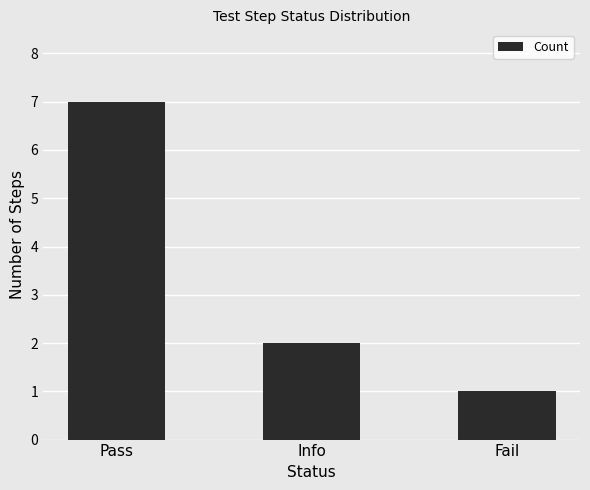

Approximately how many times larger is the value at Pass compared to Fail?

7.0